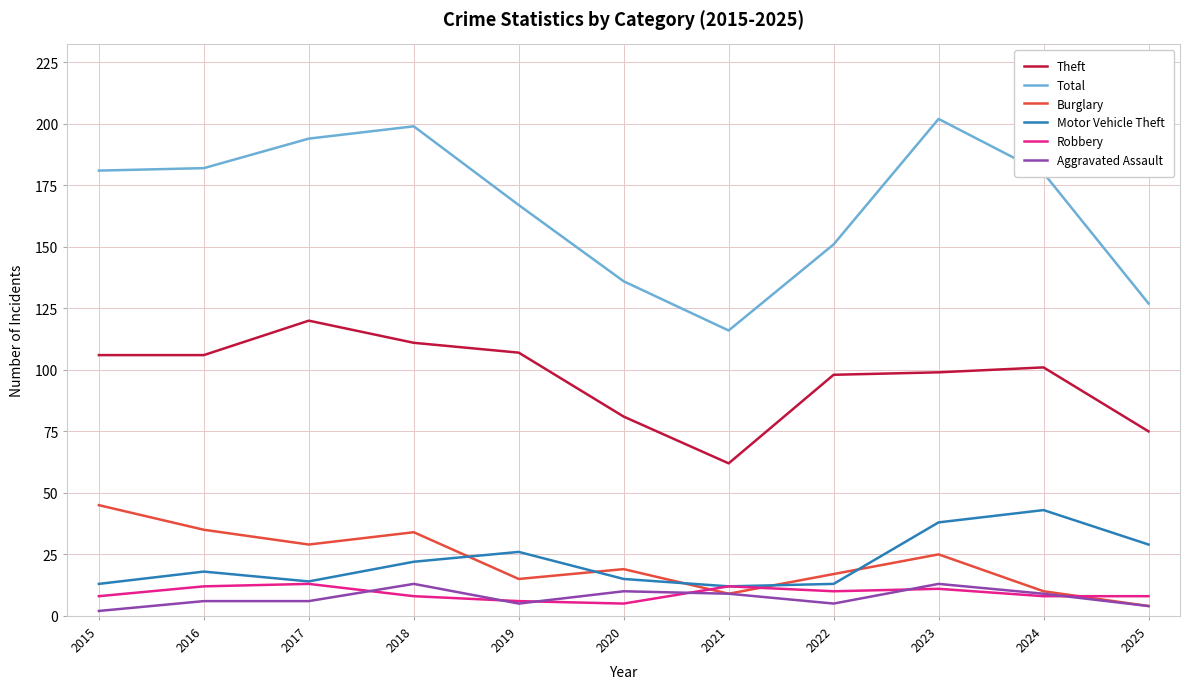

What is the total value across all series at 2024?

351